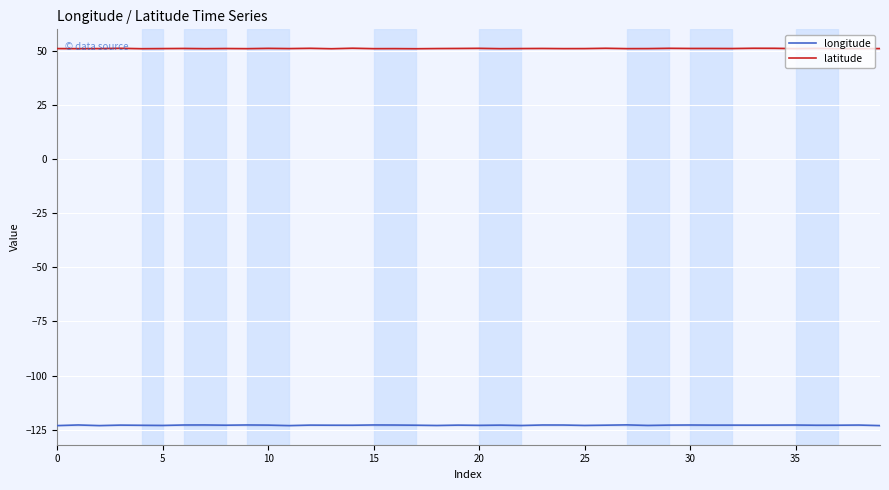

True or false: longitude has a value of -52.4 at 32.

False